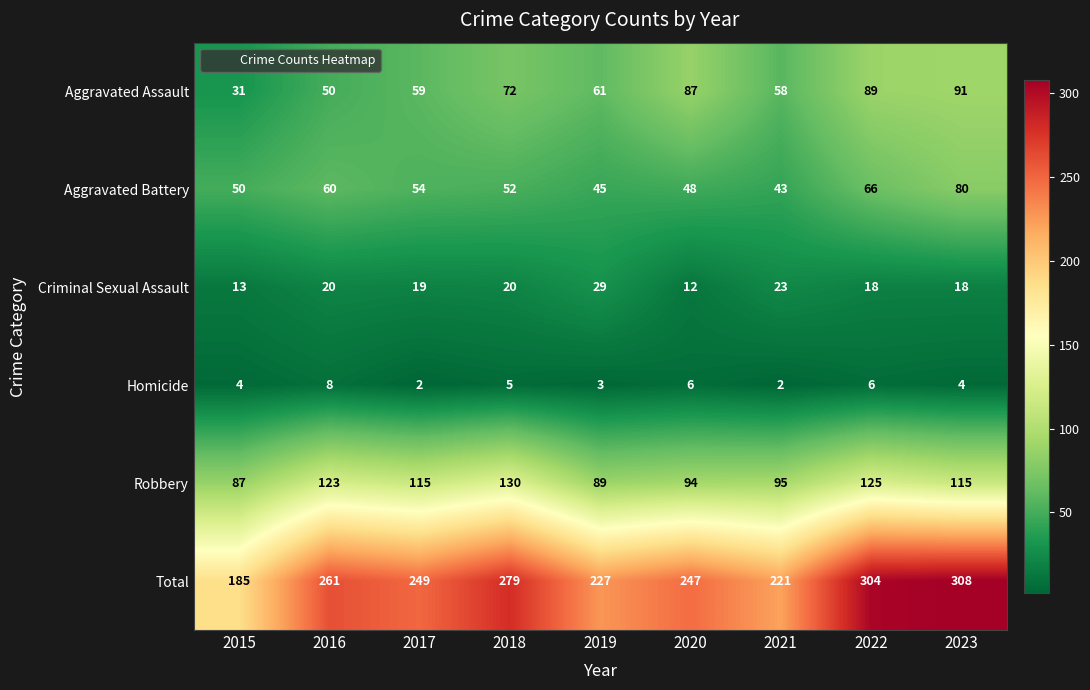

Where is Homicide nearest to the value 5?

2018